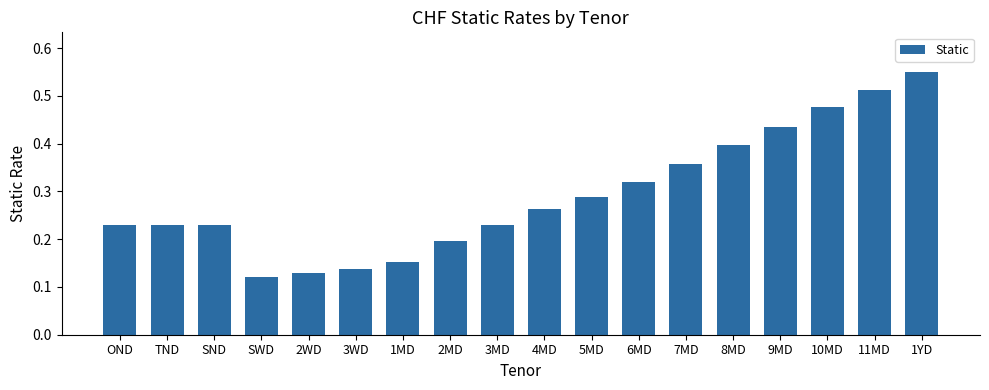

What is the label of the 2nd bar from the left?

TND